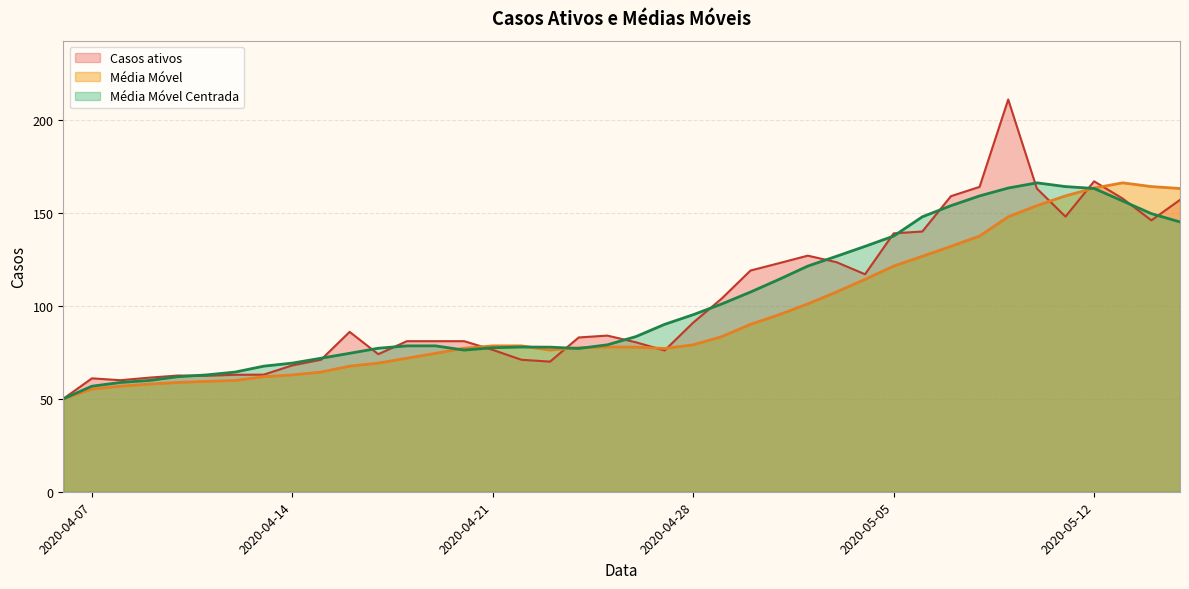

How many lines are shown in the chart?

3